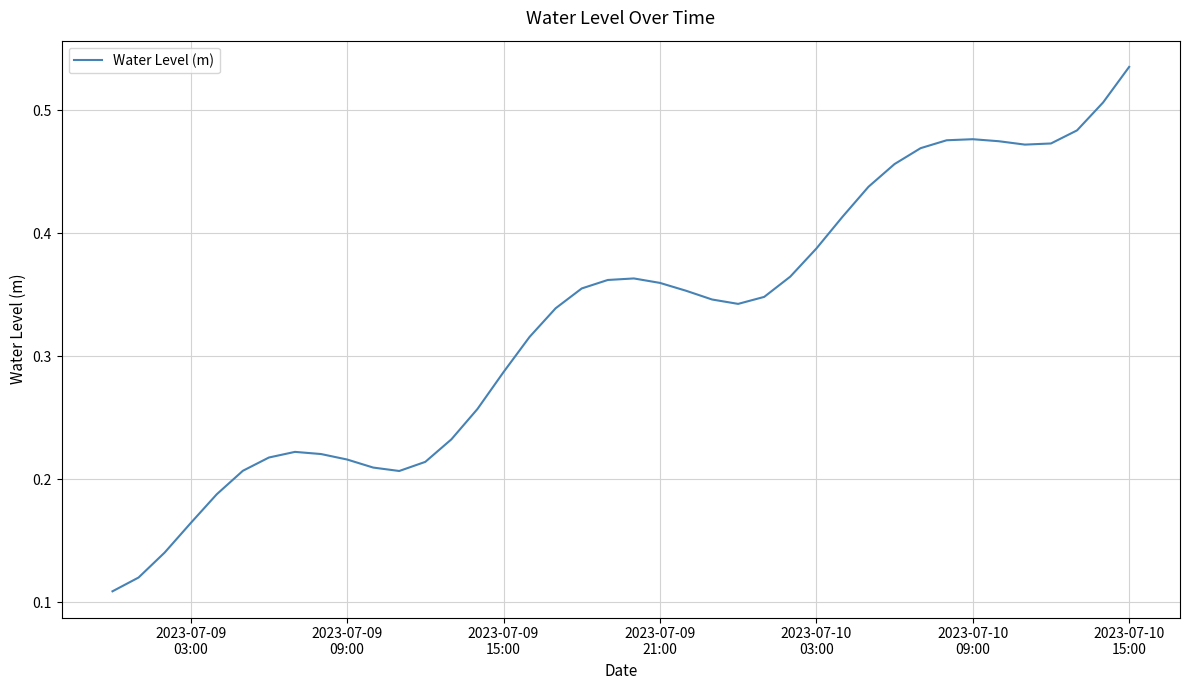

Reading left to right, extract all data points from this chart.

0.1	0.1	0.1	0.2	0.2	0.2	0.2	0.2	0.2	0.2	0.2	0.2	0.2	0.2	0.3	0.3	0.3	0.3	0.4	0.4	0.4	0.4	0.4	0.3	0.3	0.3	0.4	0.4	0.4	0.4	0.5	0.5	0.5	0.5	0.5	0.5	0.5	0.5	0.5	0.5